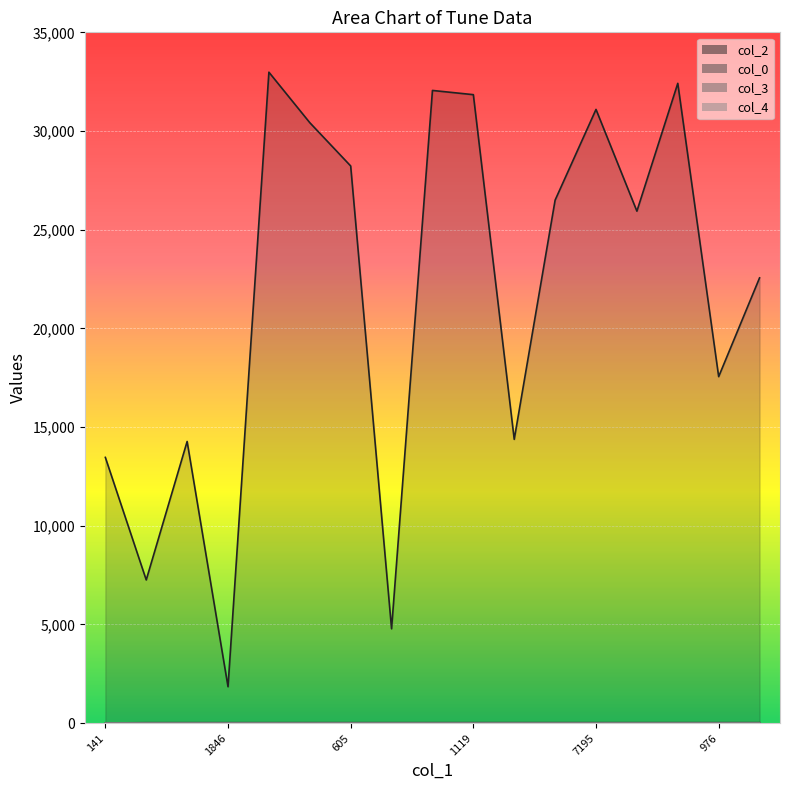

What position from the right is 1846?

14